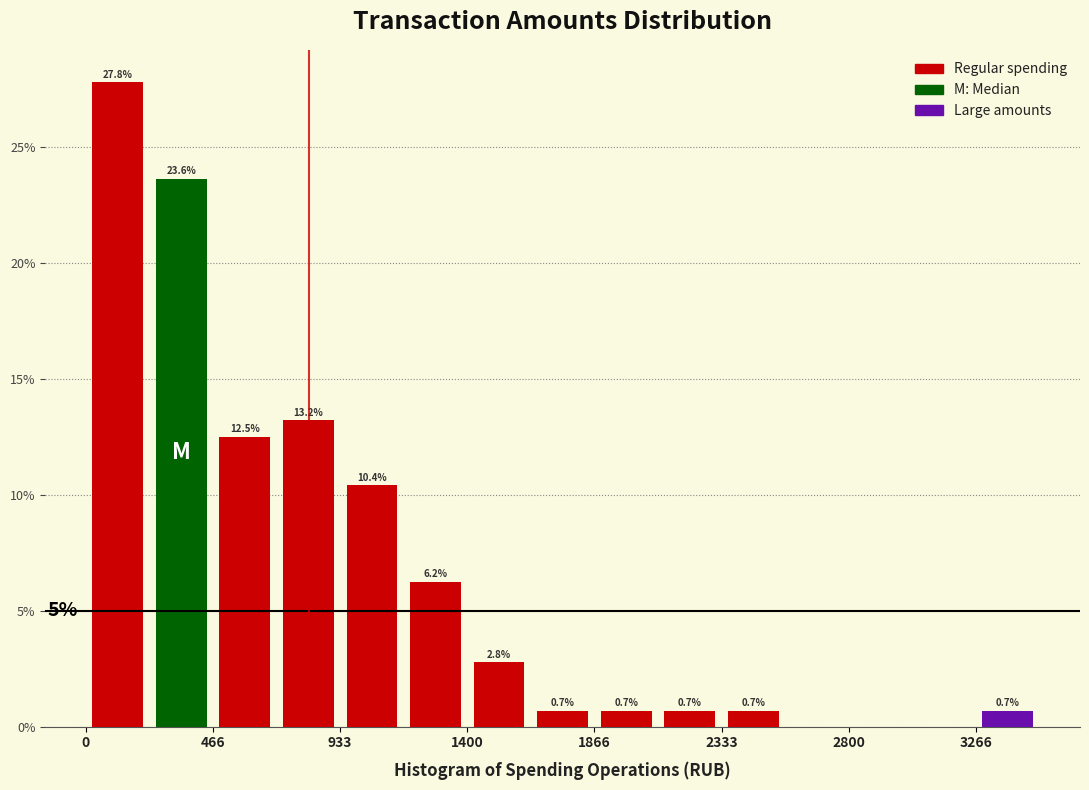

Which range on the x-axis has the tallest bar?

0 to 250